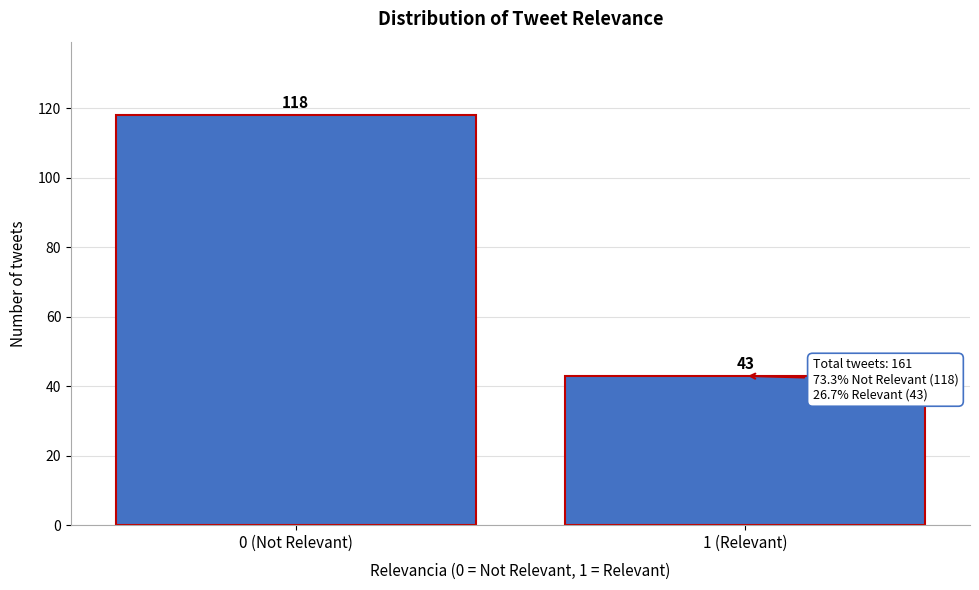

Reading left to right, transcribe all the data shown in this chart.

0 (Not Relevant)=118	1 (Relevant)=43